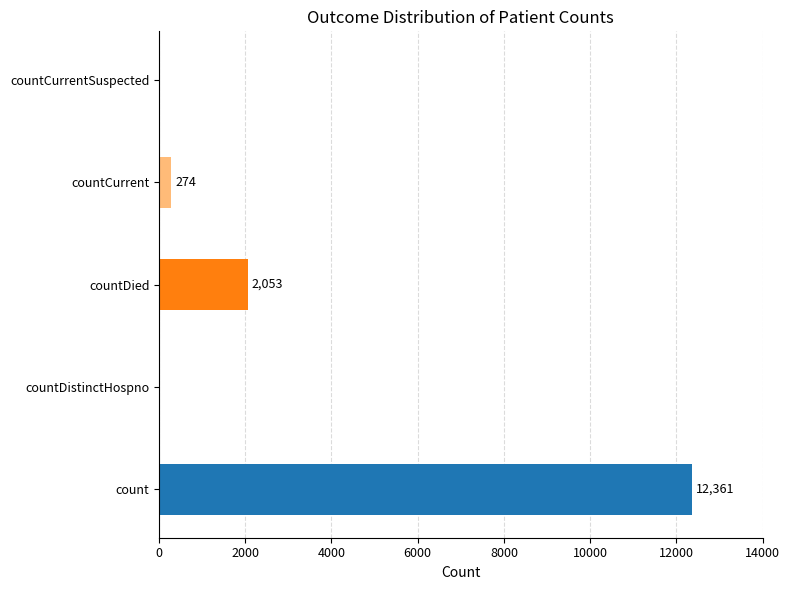

Reading bottom to top, what are all the values shown in this chart?

count=12361	countDistinctHospno=0	countDied=2053	countCurrent=274	countCurrentSuspected=0